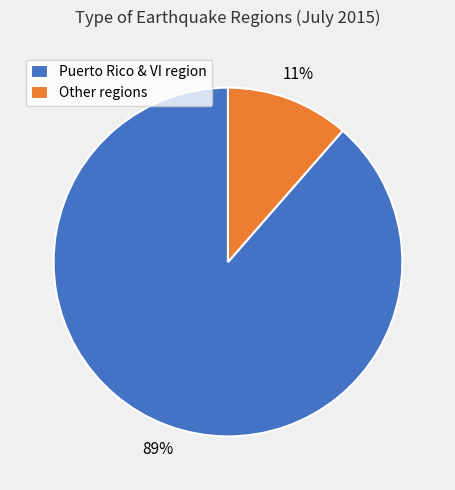

To the nearest percent, what is the average slice percentage?

50%